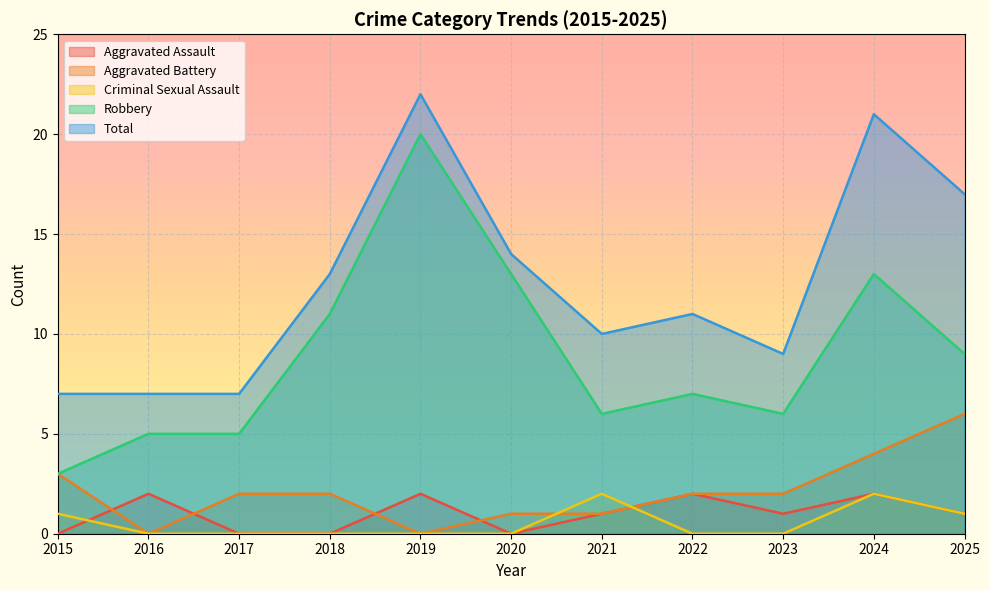

How many values in the Total series are below 11?

5